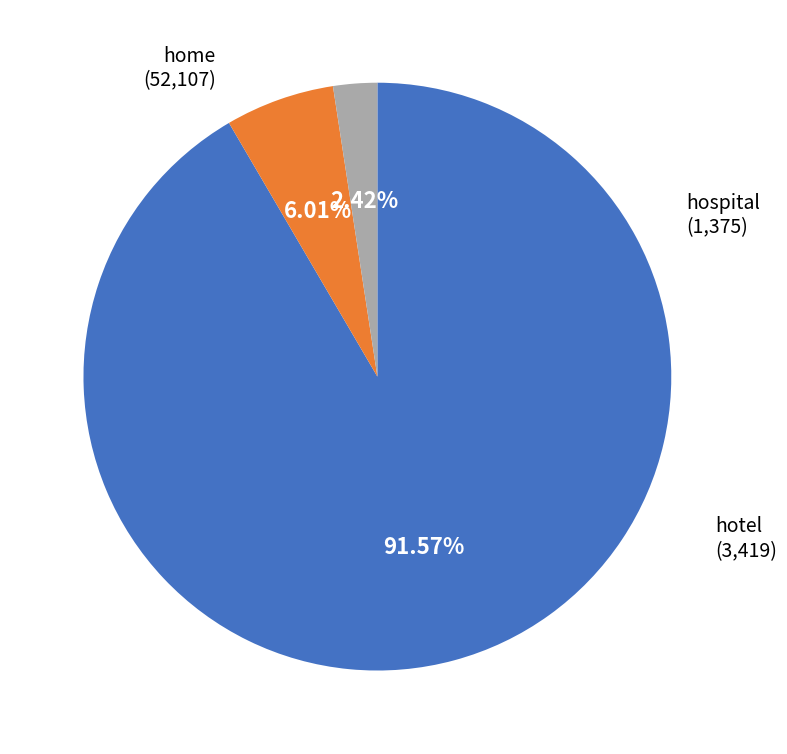

Which category accounts for the majority?

home